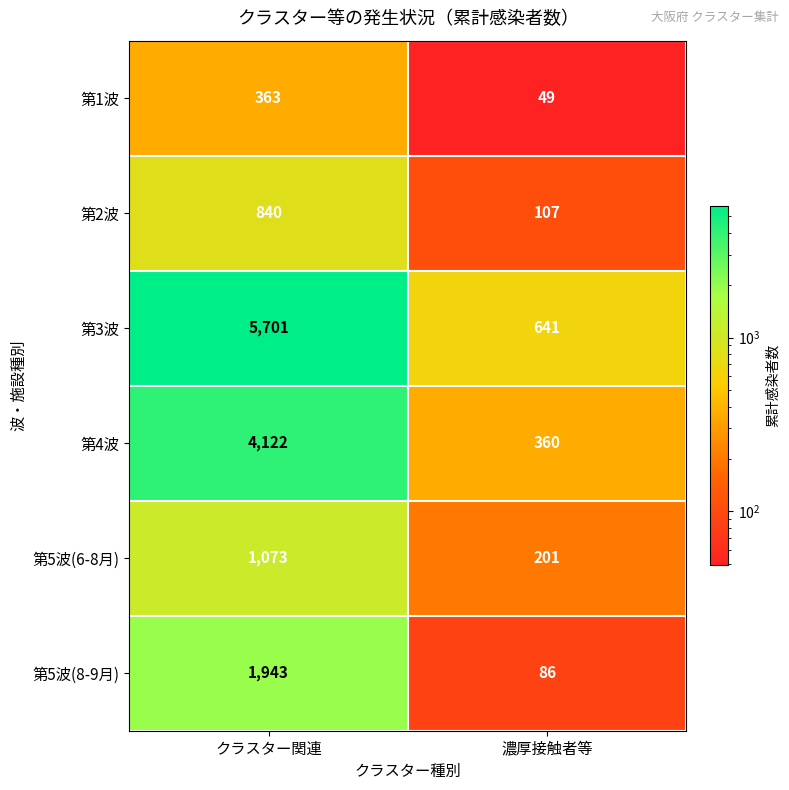

Reading left to right, extract all data points from this chart.

第1波: 363	49
第2波: 840	107
第3波: 5701	641
第4波: 4122	360
第5波(6-8月): 1073	201
第5波(8-9月): 1943	86